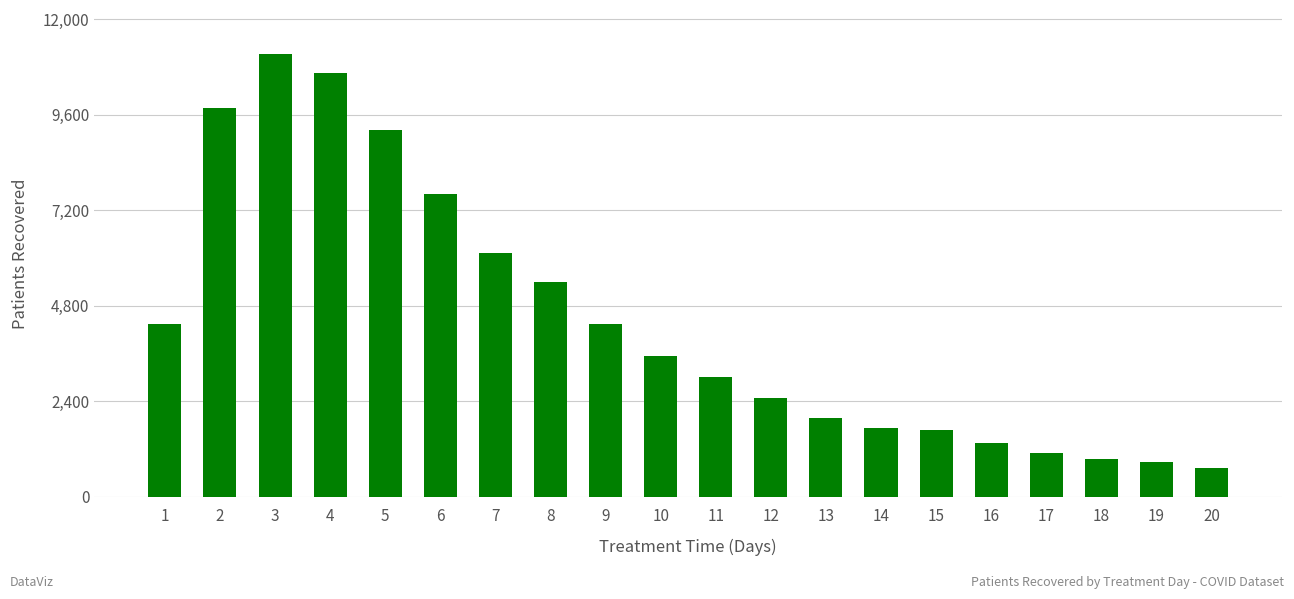

What is the difference between the values at 6 and 14?

5859